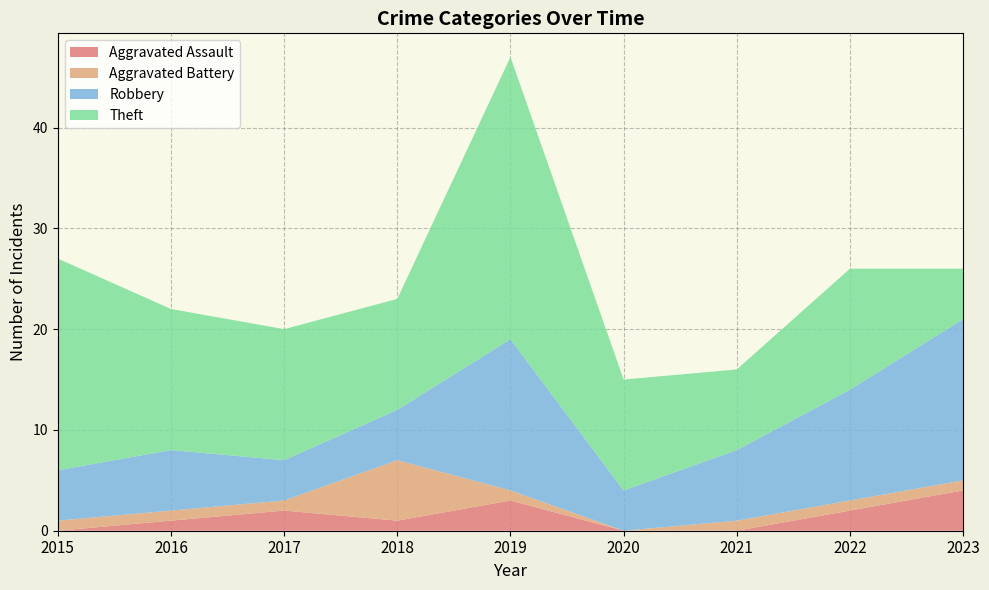

Reading right to left, extract all data points from this chart.

Aggravated Assault: 4	2	0	0	3	1	2	1	0
Aggravated Battery: 1	1	1	0	1	6	1	1	1
Robbery: 16	11	7	4	15	5	4	6	5
Theft: 5	12	8	11	28	11	13	14	21